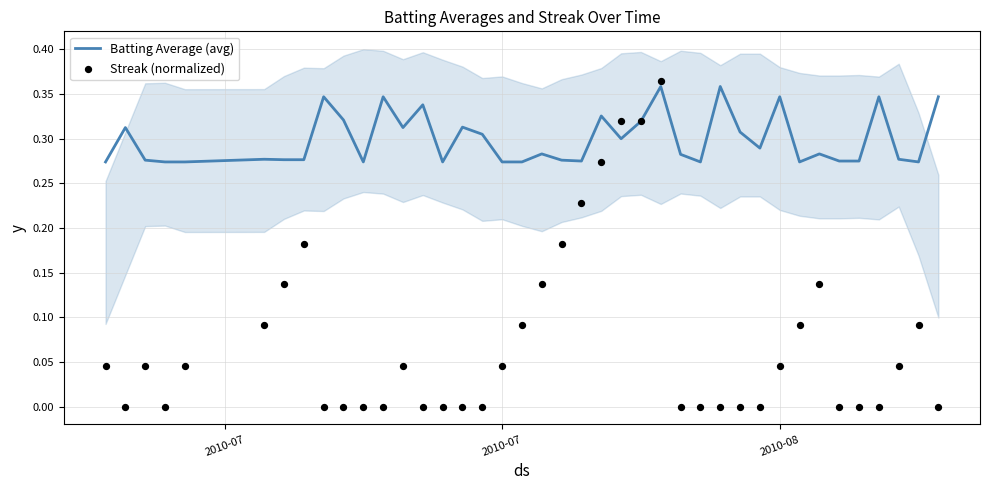

What are all the series names shown in the legend?

Batting Average (avg), Streak (normalized)